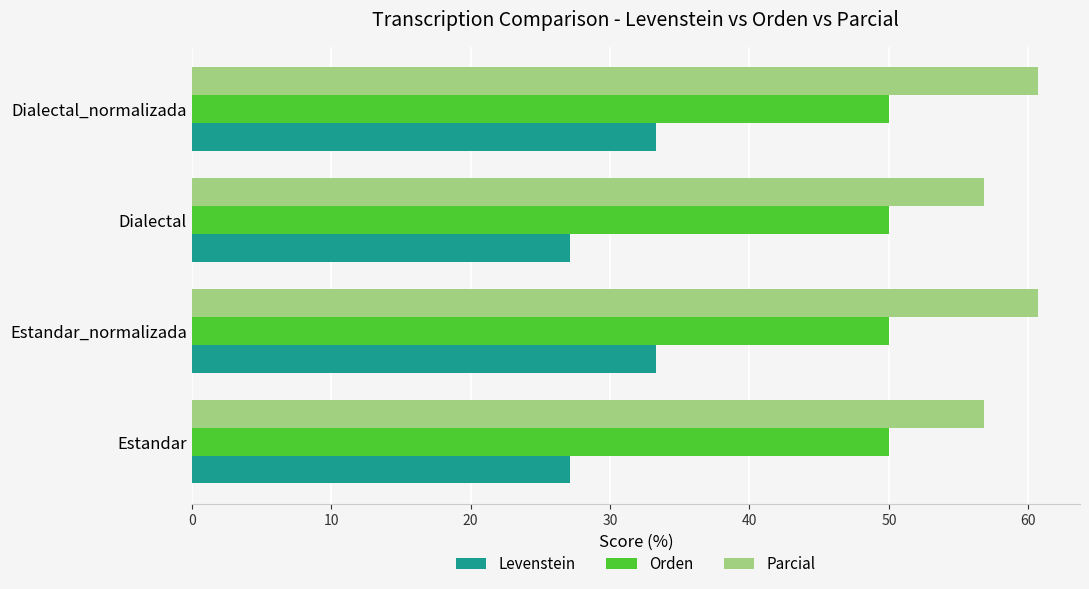

Which series has the largest total across all categories?

Parcial